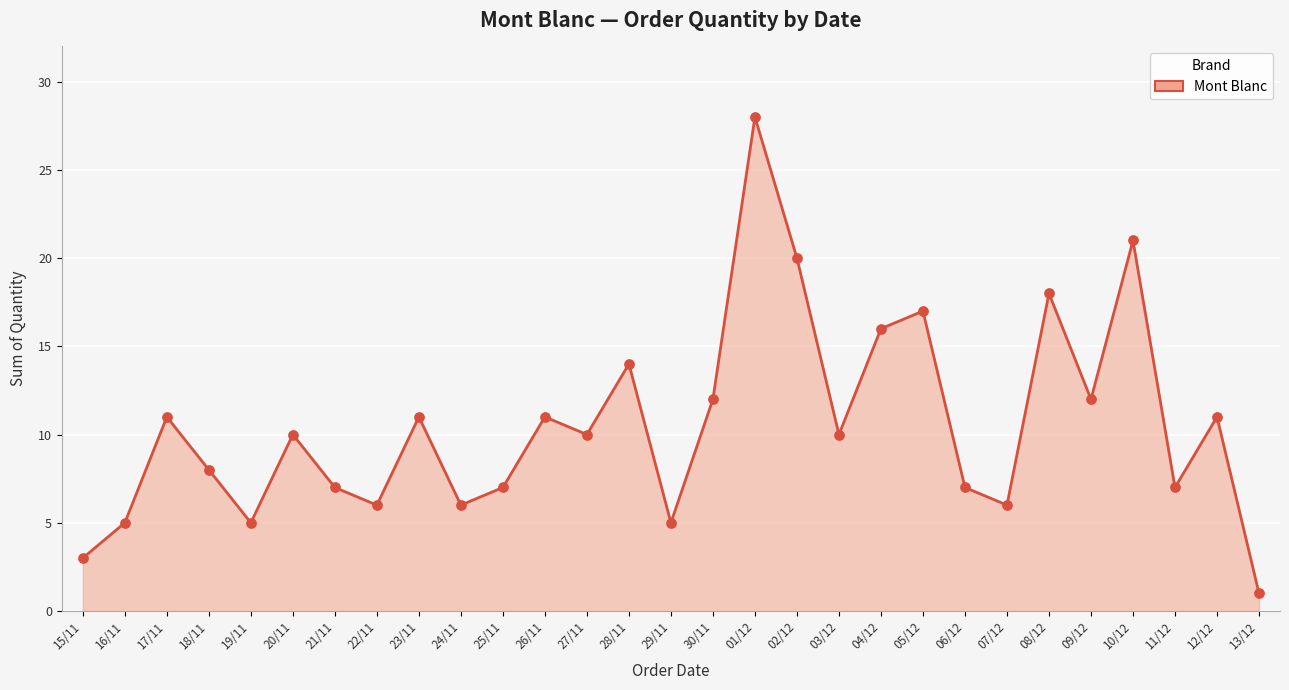

What is the ratio of the value at 04/12 to the value at 30/11?

1.3